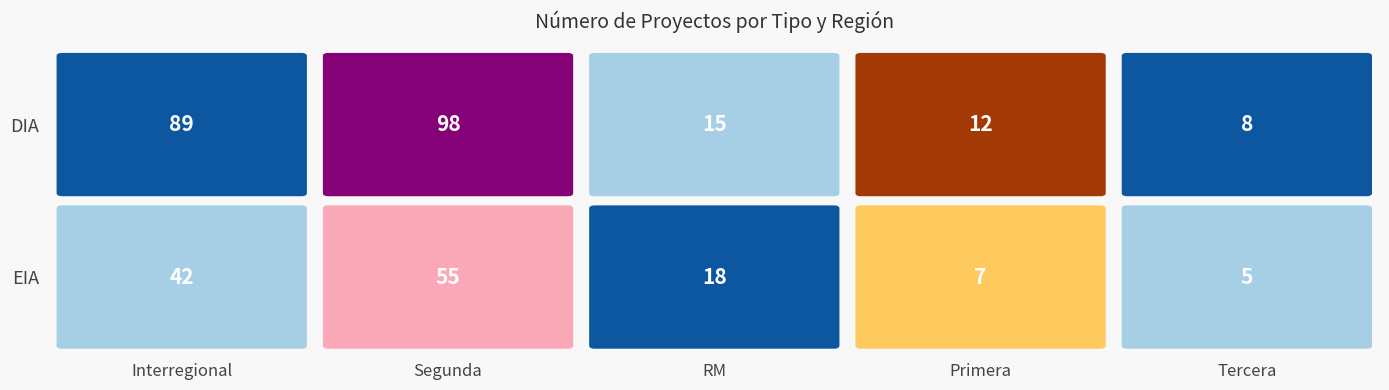

How many distinct data groups are displayed?

2